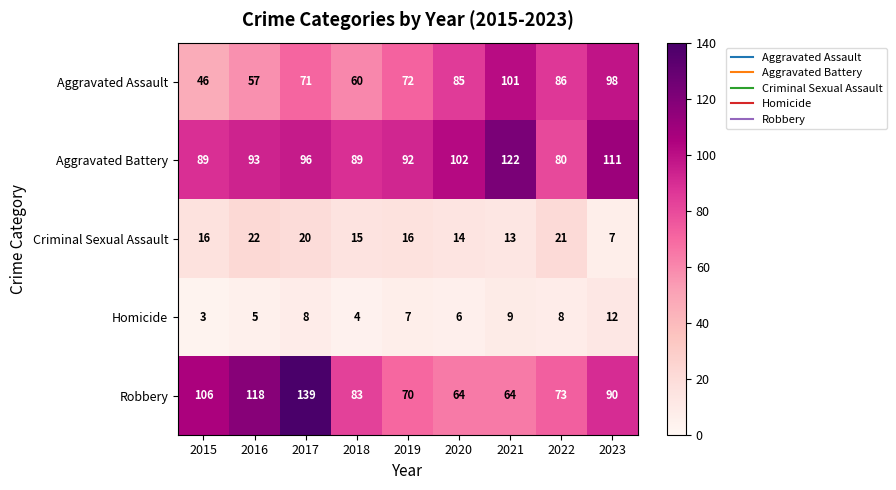

At which label does Homicide first exceed 7?

2017